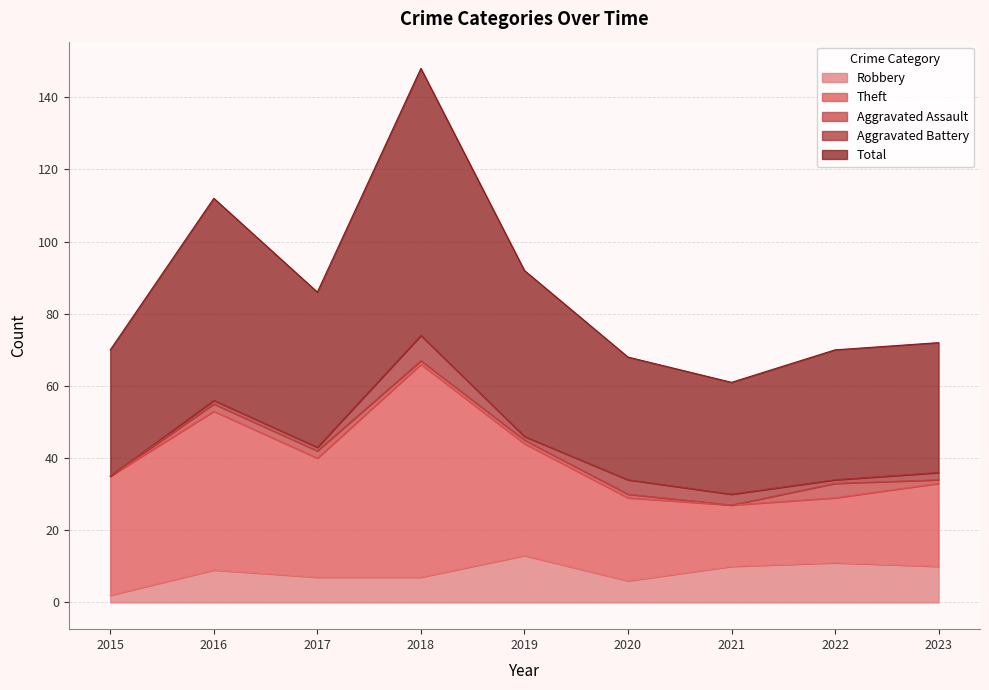

Reading left to right, extract all data points from this chart.

Robbery: 2015=2	2016=9	2017=7	2018=7	2019=13	2020=6	2021=10	2022=11	2023=10
Theft: 2015=33	2016=44	2017=33	2018=59	2019=31	2020=23	2021=17	2022=18	2023=23
Aggravated Assault: 2015=0	2016=2	2017=2	2018=1	2019=1	2020=1	2021=0	2022=4	2023=1
Aggravated Battery: 2015=0	2016=1	2017=1	2018=7	2019=1	2020=4	2021=3	2022=1	2023=2
Total: 2015=35	2016=56	2017=43	2018=74	2019=46	2020=34	2021=31	2022=36	2023=36